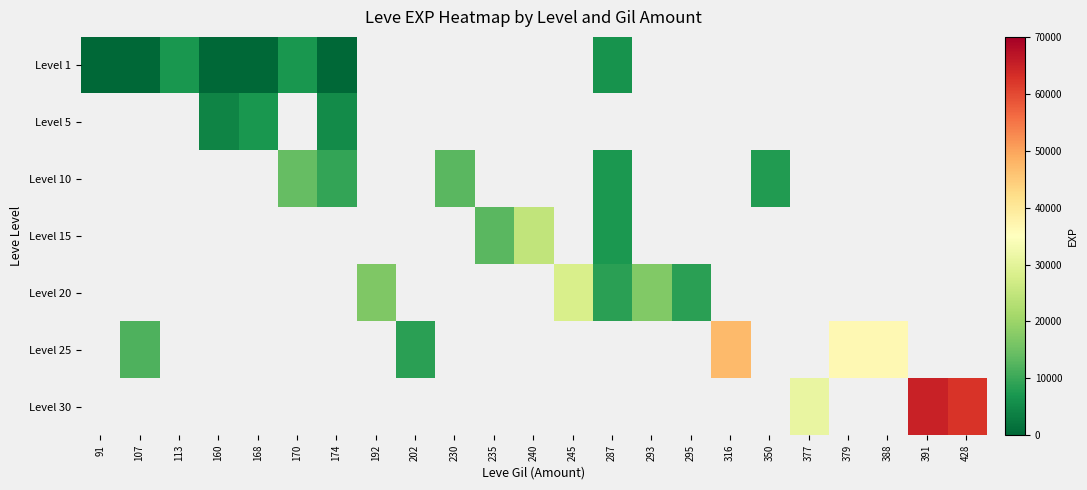

Is the value of Level 10 at 192 greater than the value of Level 30 at 91?

No